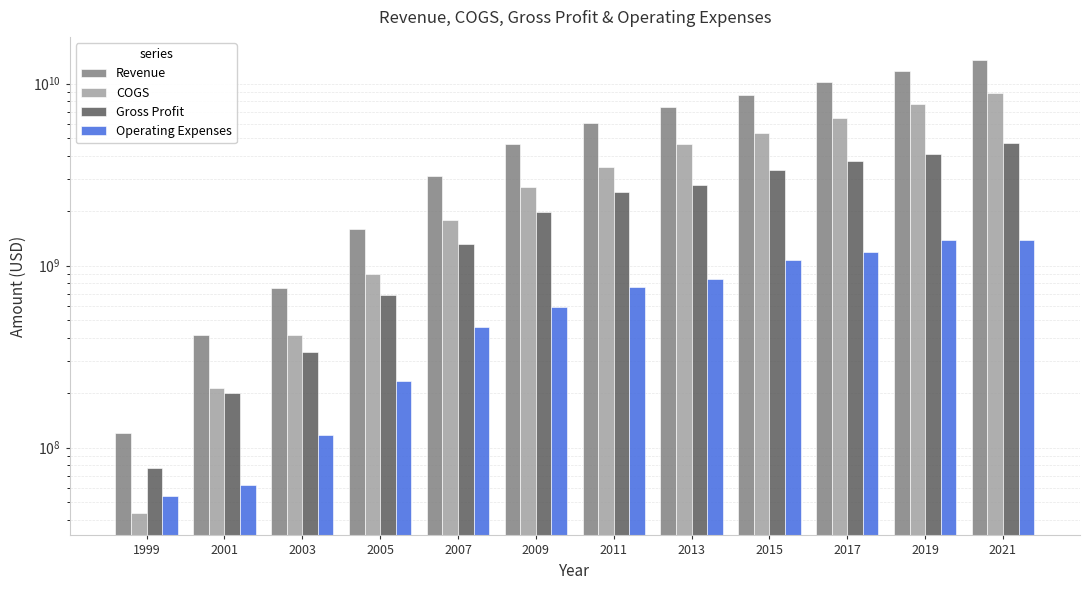

At which label does Gross Profit first exceed 2544000000?

2013